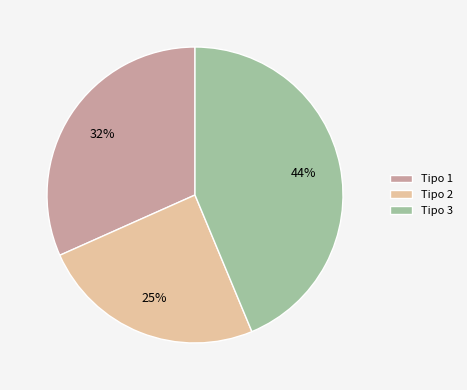

Which category has the smallest portion of the pie?

Tipo 2